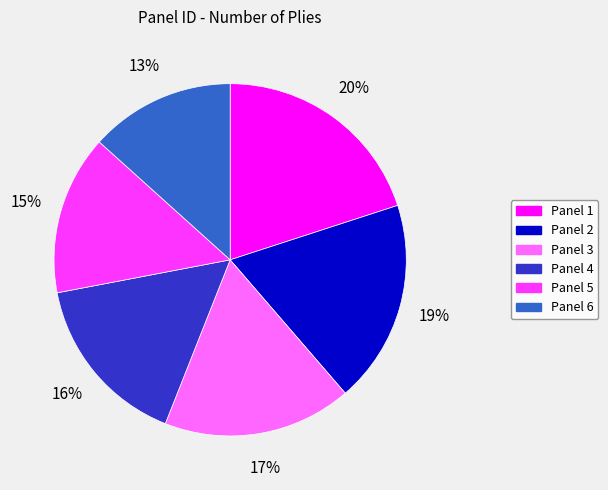

How many slices are in this pie chart?

6